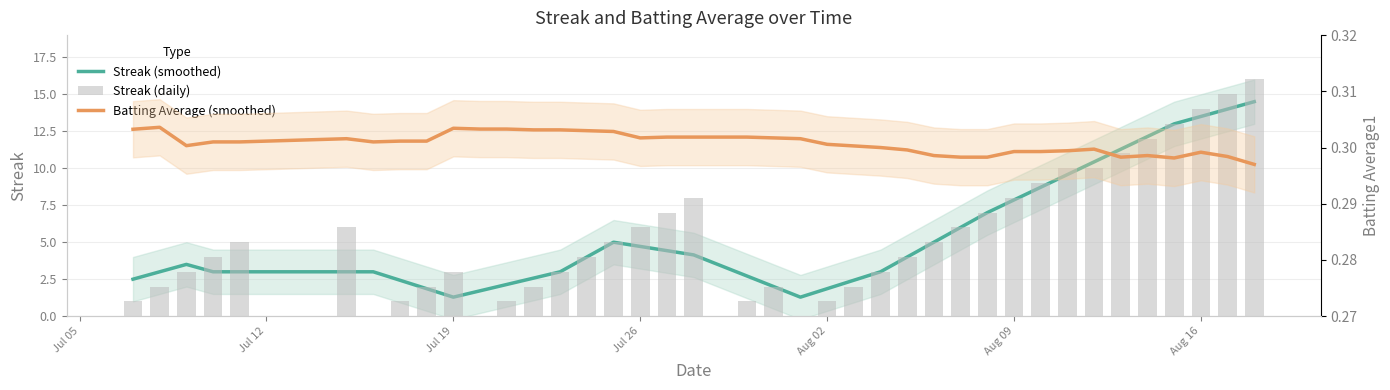

Is the value of Batting Average (smoothed) at Aug 16 greater than the value of Streak (smoothed) at Jul 26?

No